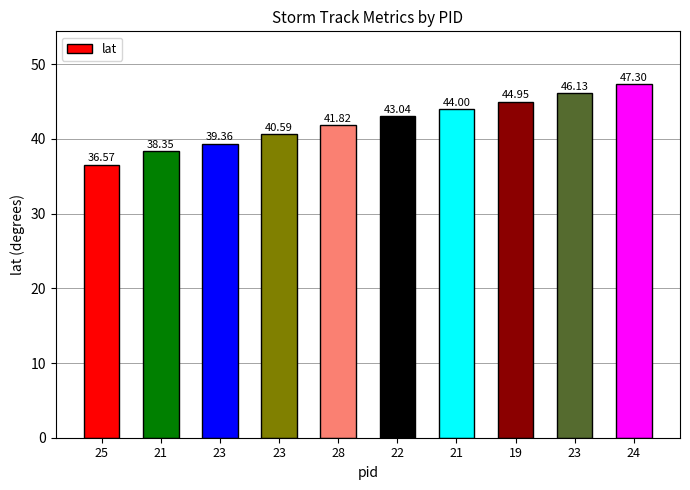

What is the label of the 7th bar from the right?

23